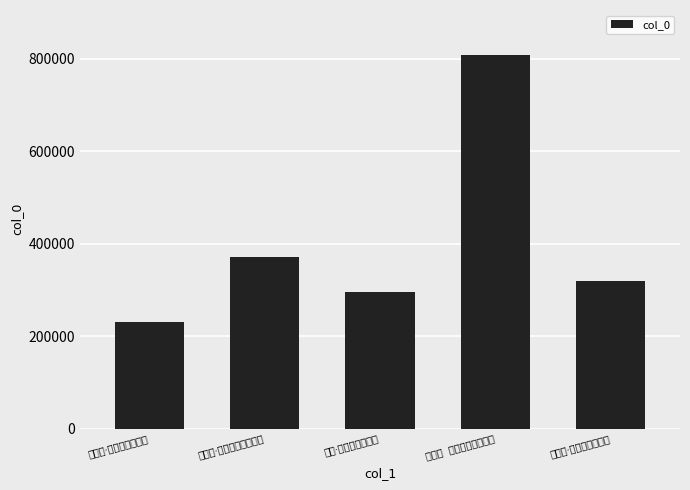

Rank the categories by value from lowest to highest.

少年游·玉壶冰结暮天寒, 园林·惨绿斜阳结暮愁, 浣溪沙·西北浮云结暮阴, 丁香结·暮春初霁用清真韵, 丁香结  暮春初霁用清真韵